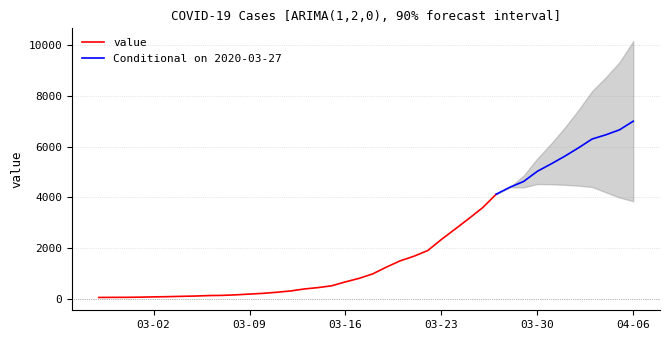

Reading right to left, list all the values displayed in this chart.

6995	6657	6460	6295	5947	5617	5314	5025	4625	4399	4125	3589	3165	2752	2344	1908	1686	1505	1261	993	816	677	523	452	398	320	269	226	197	167	146	138	119	108	95	87	76	69	68	64